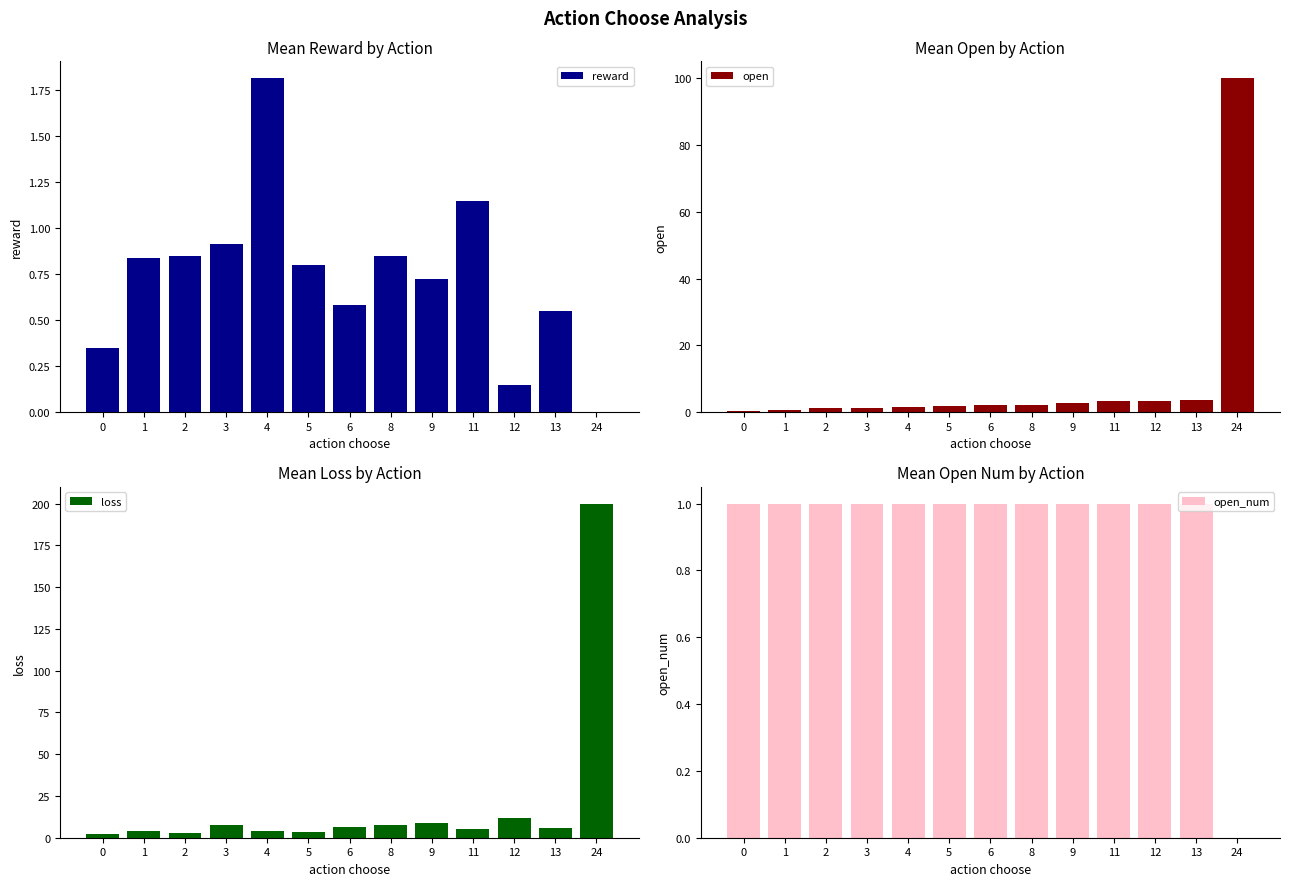

Is it true that reward equals 0.0 at 24?

True